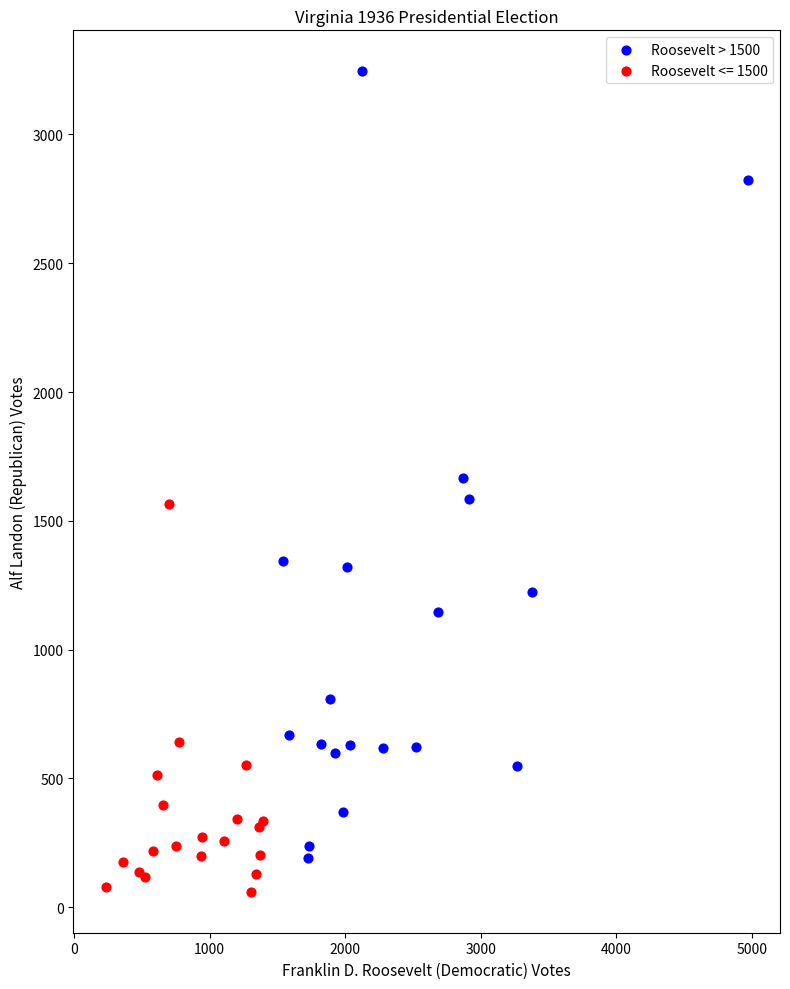

Which series contains the highest Y value?

Roosevelt > 1500